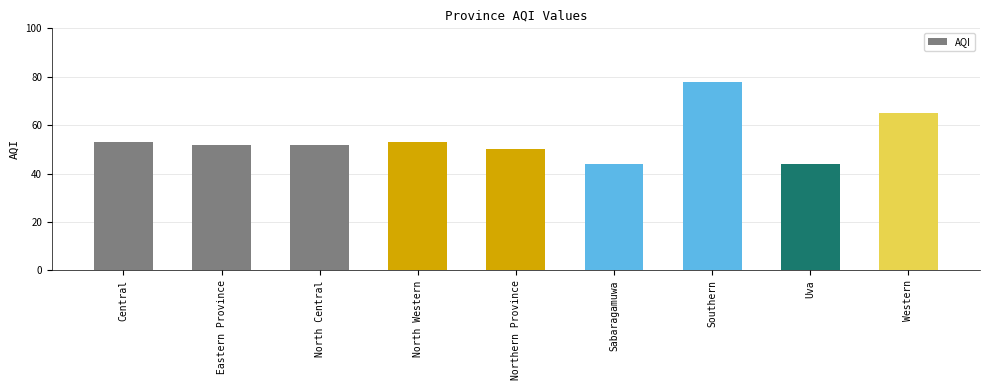

What is the minimum value shown in the chart?

44